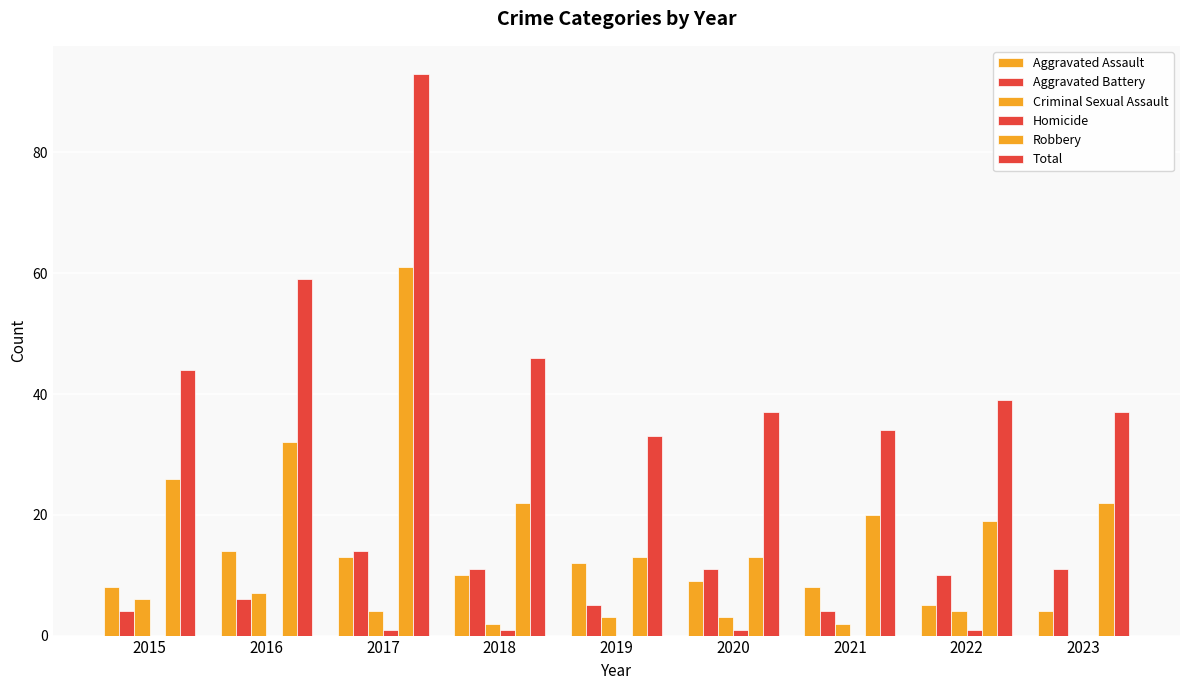

Does the chart contain stacked bars?

No